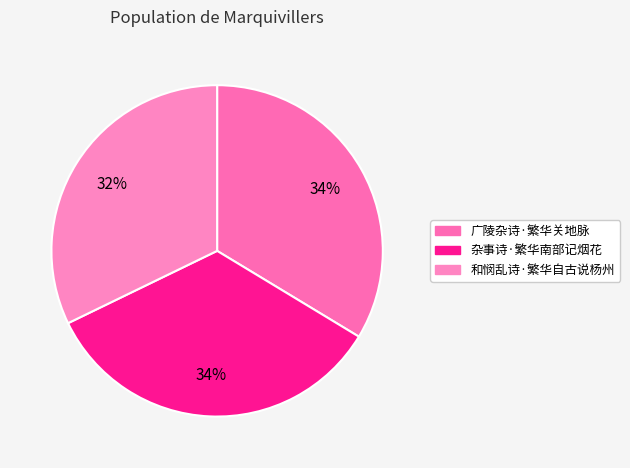

Which slice is the largest?

杂事诗·繁华南部记烟花